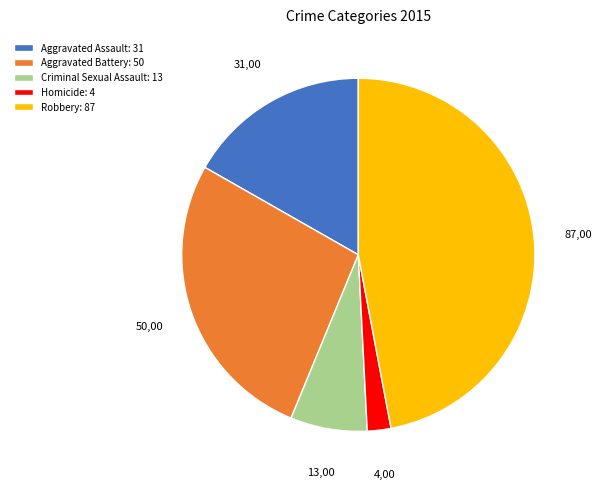

Count the number of slices in the pie.

5